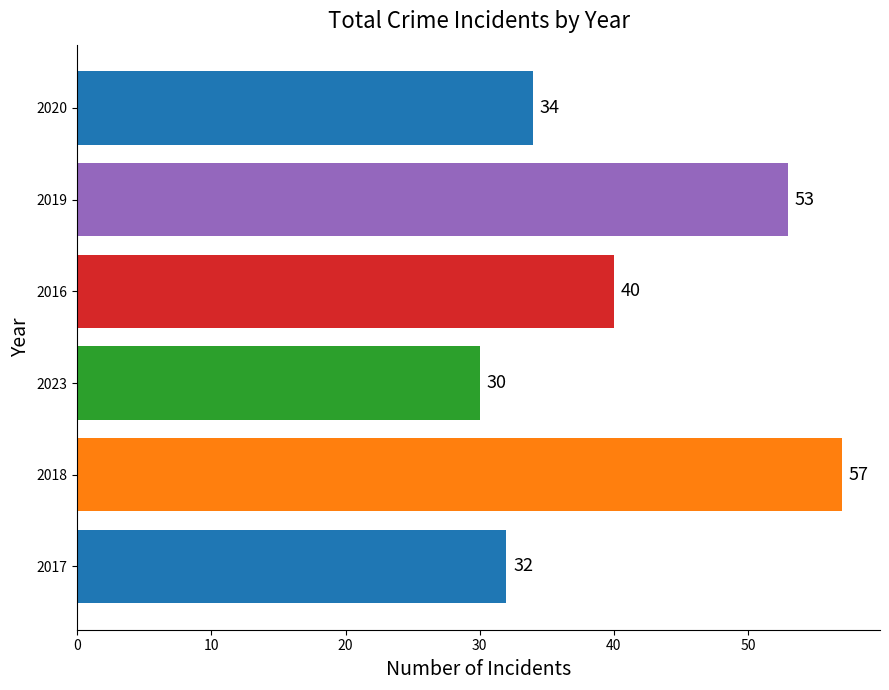

What is the smallest value displayed?

30